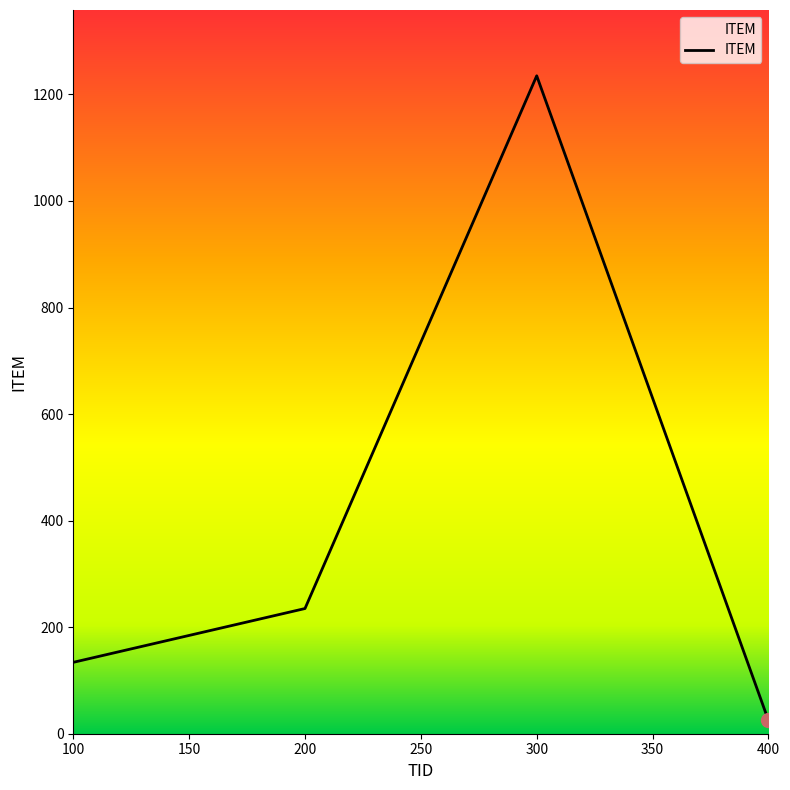

Approximately how many times larger is the value at 200 compared to 300?

0.2